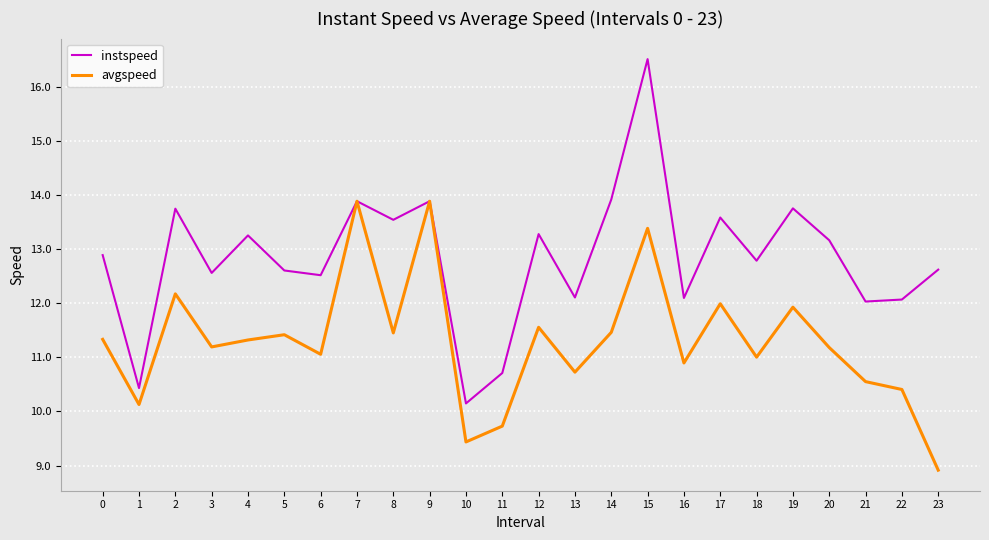

Which series changed the most between 12 and 14?

instspeed